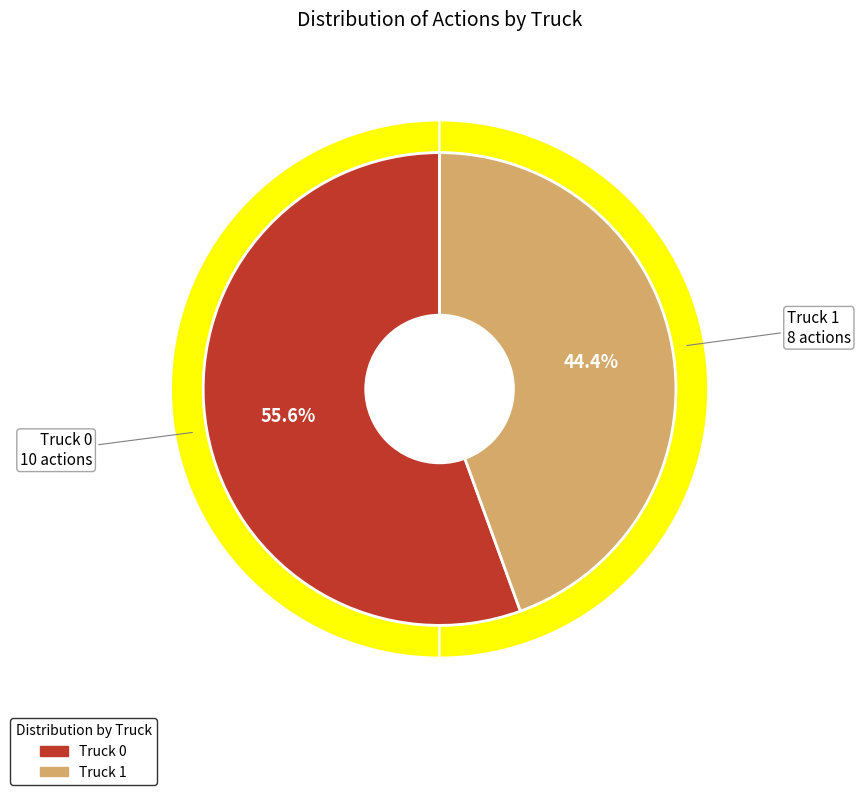

How much of the chart is everything except Truck 0?

44.4%